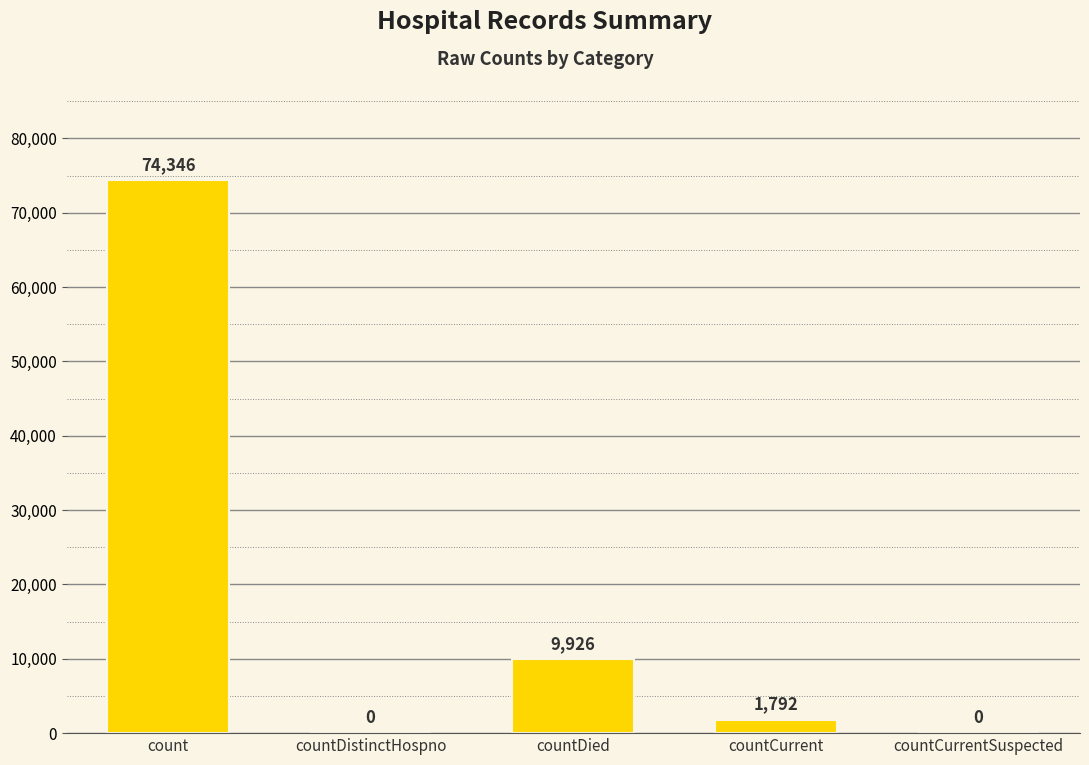

What is the ratio of the value at count to the value at countDied?

7.5